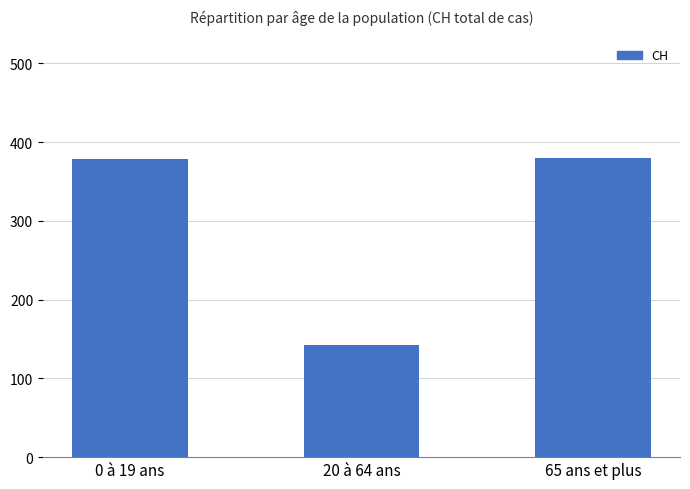

Where is the data nearest to the value 261?

0 à 19 ans